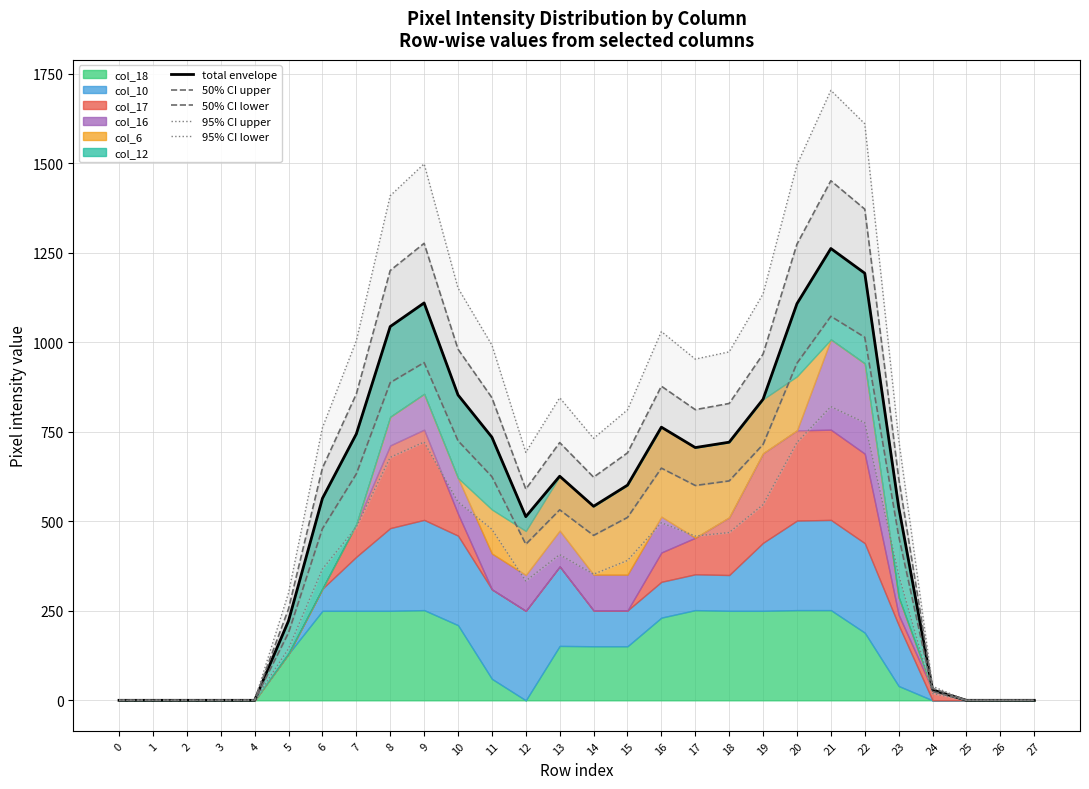

Reading right to left, what are all the values shown in this chart?

total envelope: 27=0.0	26=0.0	25=0.0	24=29.0	23=540.0	22=1193.0	21=1262.0	20=1108.0	19=841.0	18=721.0	17=706.0	16=763.0	15=601.0	14=542.0	13=626.0	12=513.0	11=735.0	10=853.0	9=1110.0	8=1044.0	7=744.0	6=564.0	5=222.0	4=0.0	3=0.0	2=0.0	1=0.0	0=0.0
50% CI upper: 27=0.0	26=0.0	25=0.0	24=33.3	23=621.0	22=1371.9	21=1451.3	20=1274.2	19=967.1	18=829.1	17=811.9	16=877.4	15=691.1	14=623.3	13=719.9	12=589.9	11=845.2	10=980.9	9=1276.5	8=1200.6	7=855.6	6=648.6	5=255.3	4=0.0	3=0.0	2=0.0	1=0.0	0=0.0
50% CI lower: 27=0.0	26=0.0	25=0.0	24=24.6	23=459.0	22=1014.0	21=1072.7	20=941.8	19=714.9	18=612.9	17=600.1	16=648.5	15=510.8	14=460.7	13=532.1	12=436.1	11=624.8	10=725.0	9=943.5	8=887.4	7=632.4	6=479.4	5=188.7	4=0.0	3=0.0	2=0.0	1=0.0	0=0.0
95% CI upper: 27=0.0	26=0.0	25=0.0	24=39.2	23=729.0	22=1610.6	21=1703.7	20=1495.8	19=1135.4	18=973.4	17=953.1	16=1030.0	15=811.4	14=731.7	13=845.1	12=692.6	11=992.3	10=1151.6	9=1498.5	8=1409.4	7=1004.4	6=761.4	5=299.7	4=0.0	3=0.0	2=0.0	1=0.0	0=0.0
95% CI lower: 27=0.0	26=0.0	25=0.0	24=18.9	23=351.0	22=775.5	21=820.3	20=720.2	19=546.6	18=468.7	17=458.9	16=495.9	15=390.7	14=352.3	13=406.9	12=333.4	11=477.8	10=554.5	9=721.5	8=678.6	7=483.6	6=366.6	5=144.3	4=0.0	3=0.0	2=0.0	1=0.0	0=0.0